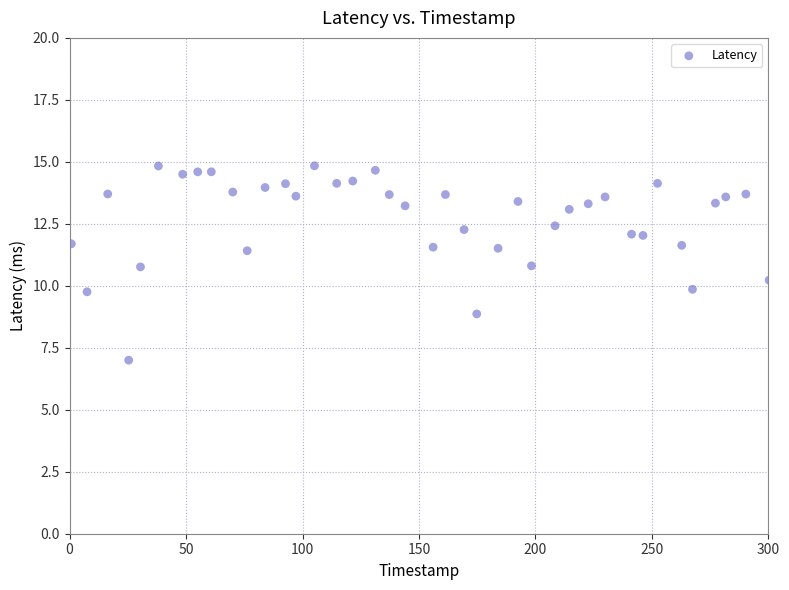

What is the range of Y values (max minus min)?

7.8